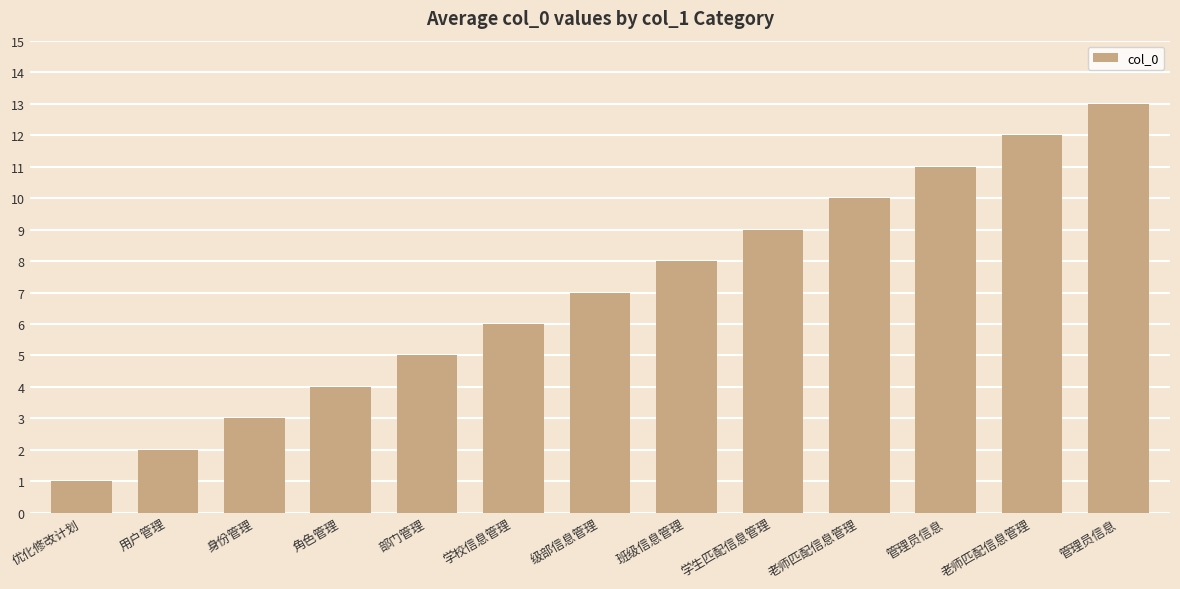

Which has a higher value, 老师匹配信息管理 or 角色管理?

老师匹配信息管理